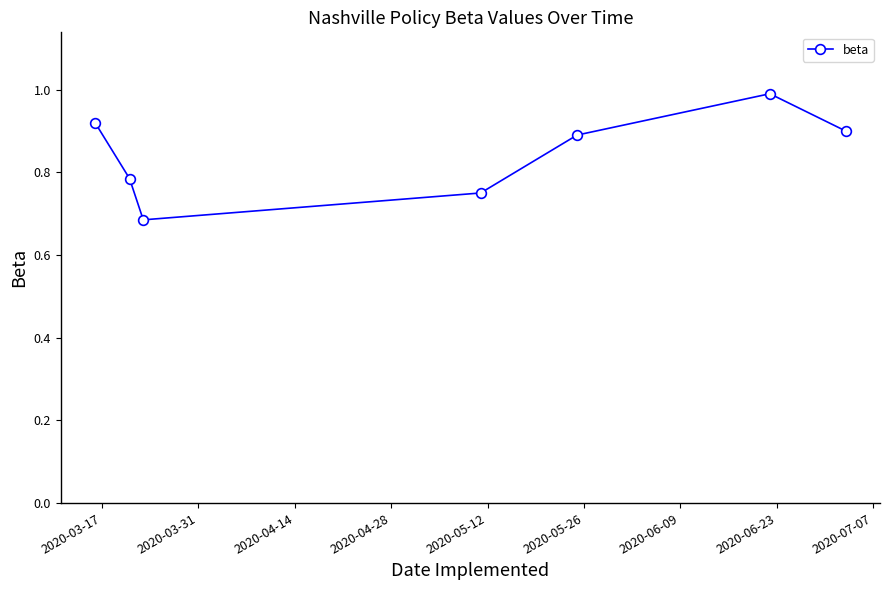

What is the maximum value shown in the chart?

1.0